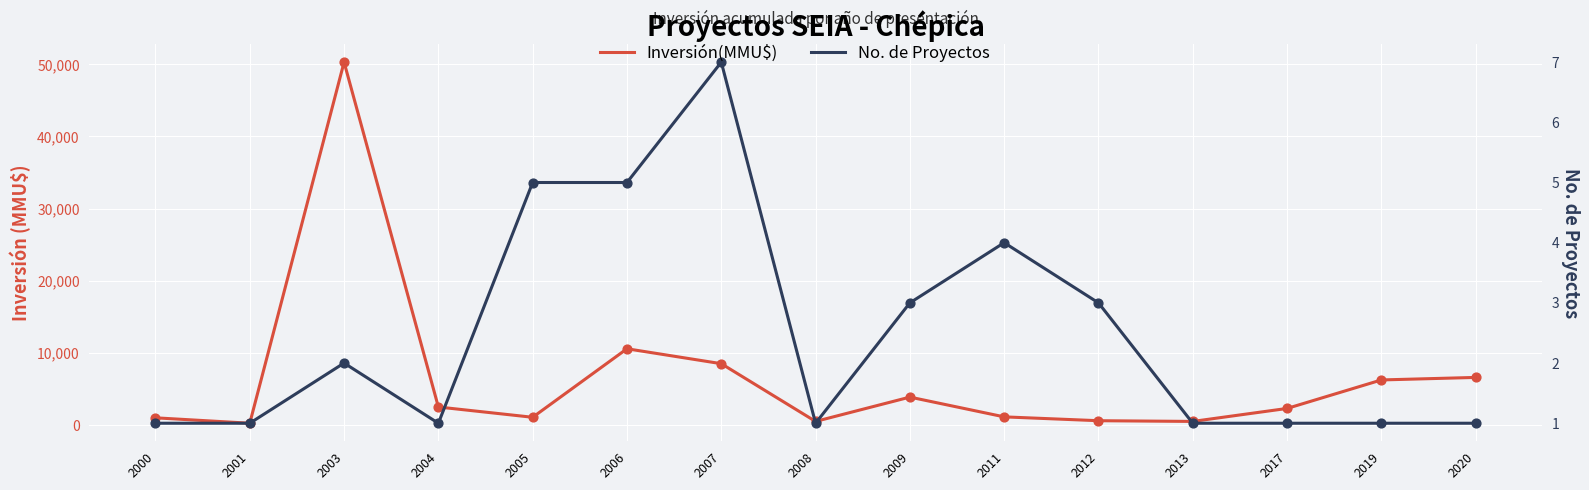

What is the total value across all series at 2005?

1080